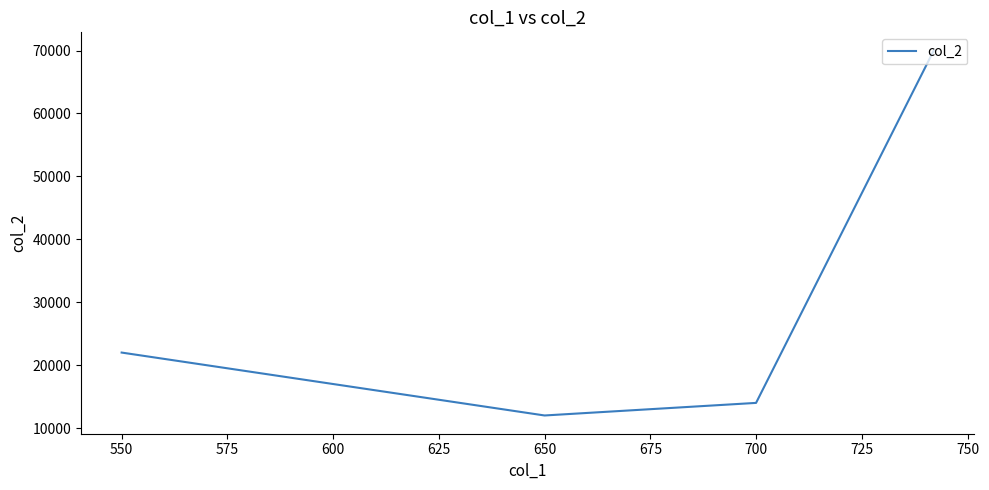

How many interior local valleys (lower than both neighbors) does the data have?

1